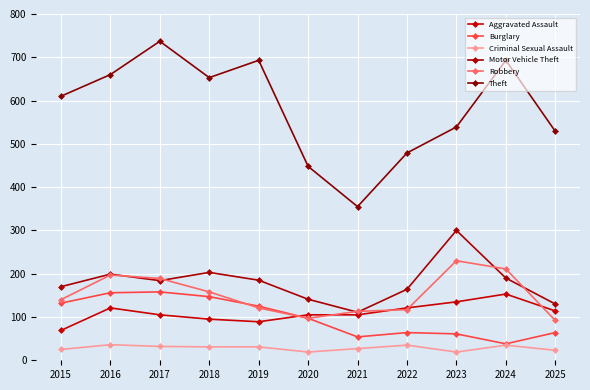

Where is the first local minimum for Burglary?

2021